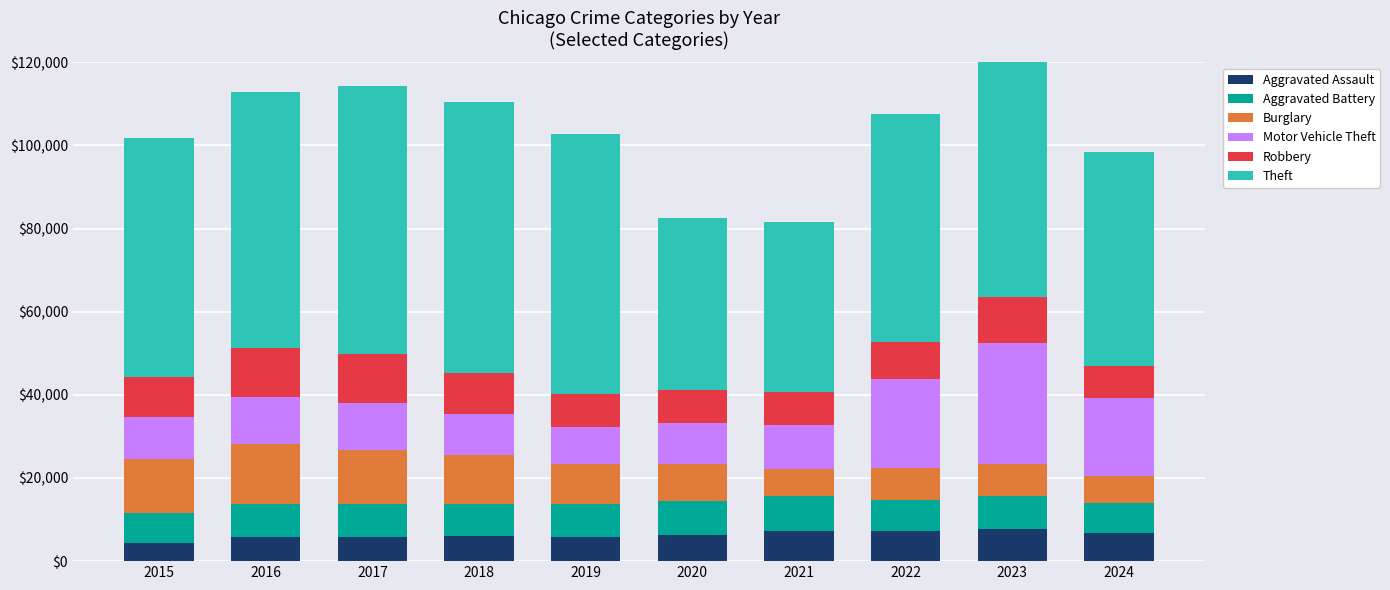

What are all the series names shown in the legend?

Aggravated Assault, Aggravated Battery, Burglary, Motor Vehicle Theft, Robbery, Theft